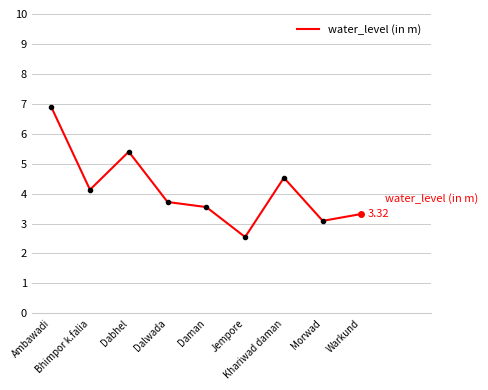

How many lines are shown in the chart?

1